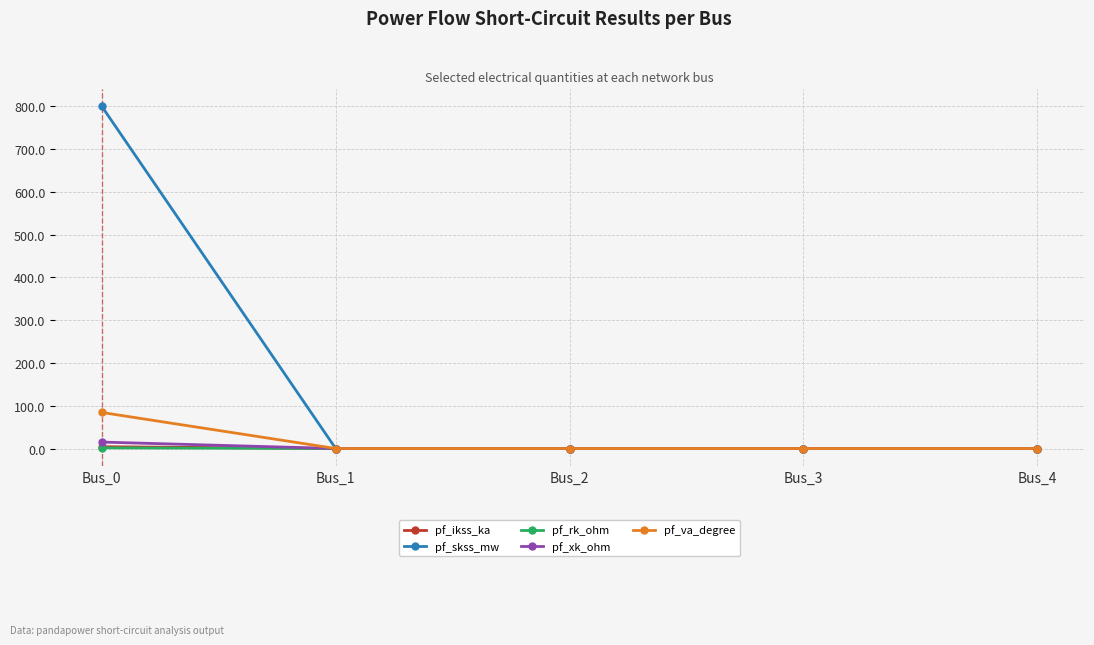

What is the highest value of the pf_skss_mw series?

800.0